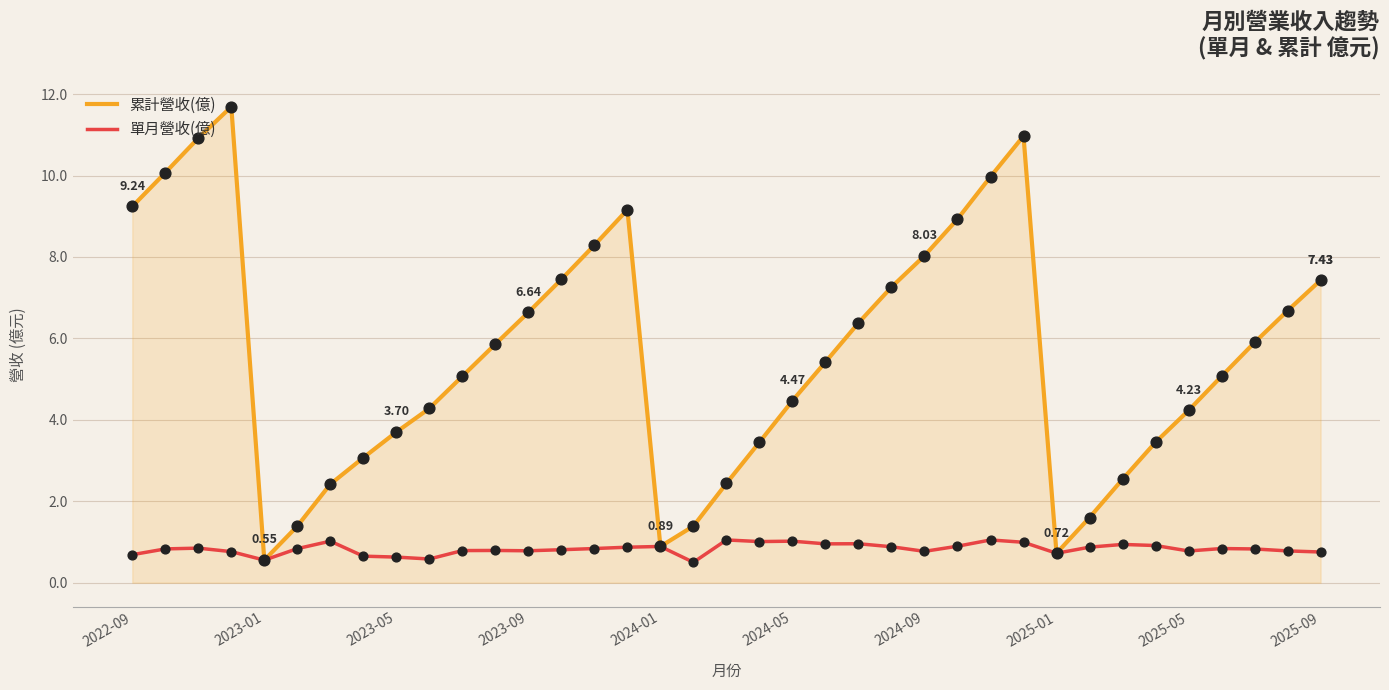

What are all the series names shown in the legend?

累計營收(億), 單月營收(億)